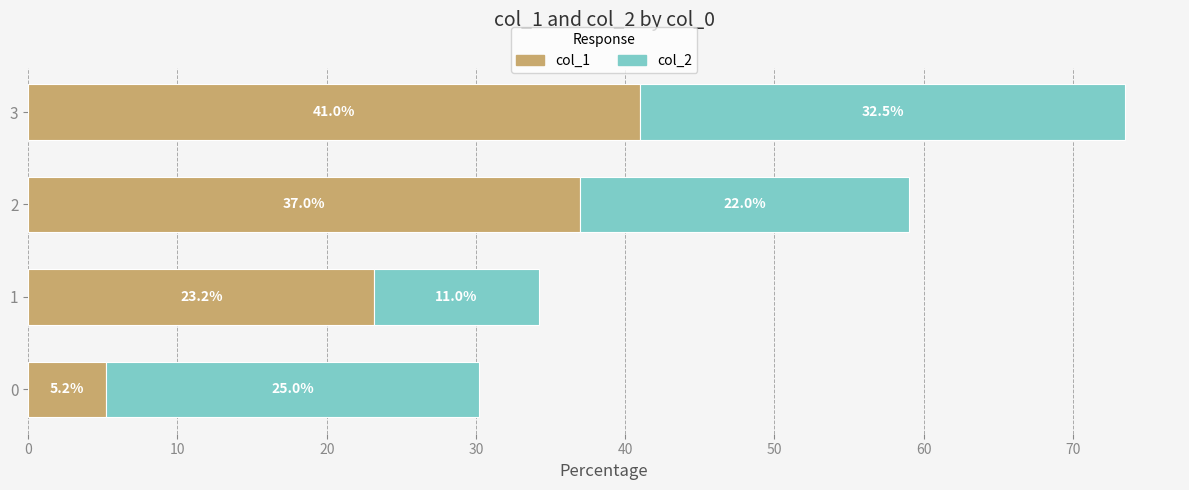

What is the average value of the col_1 series?

26.6